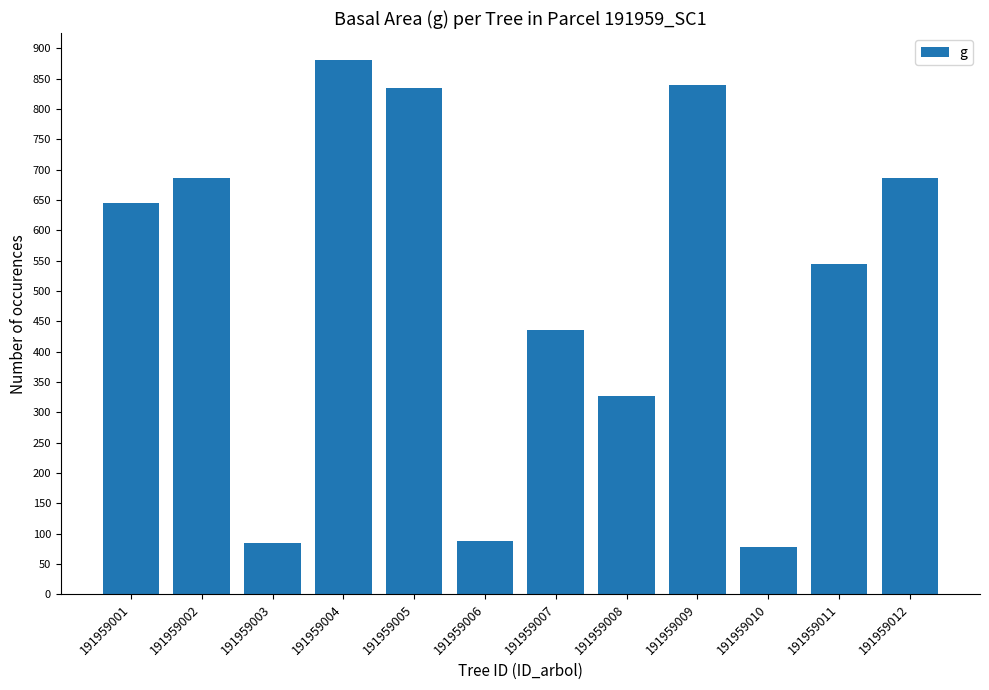

What is the maximum value shown in the chart?

881.4